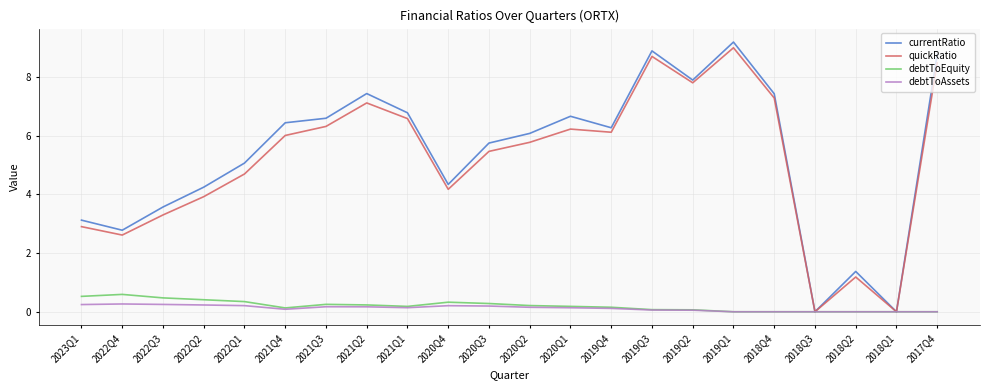

Which series has the largest range (max minus min)?

currentRatio